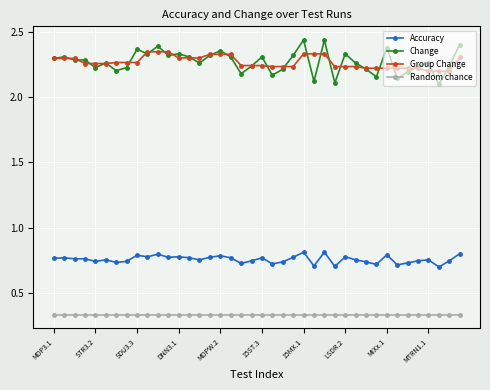

At how many categories does at least one series exceed 1?

40